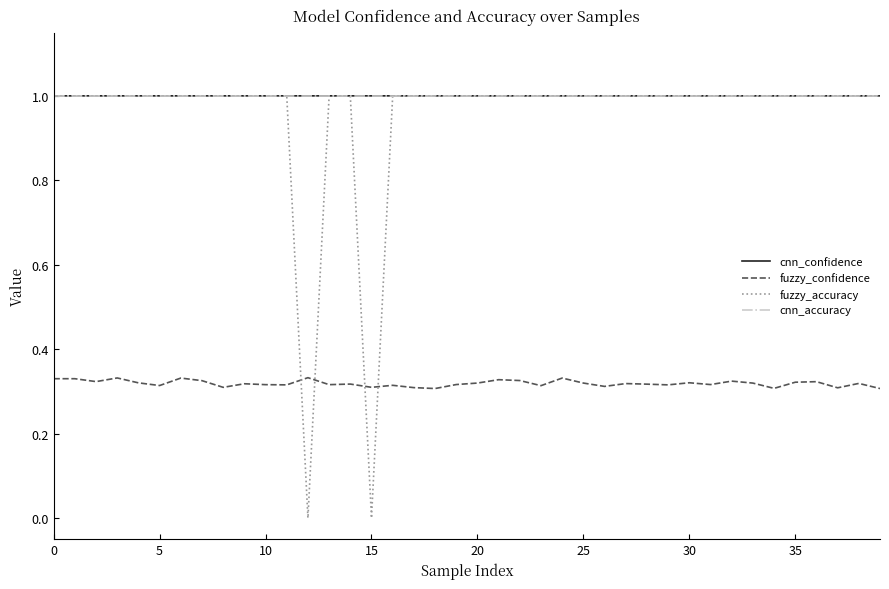

True or false: cnn_accuracy and fuzzy_confidence intersect in this chart.

False